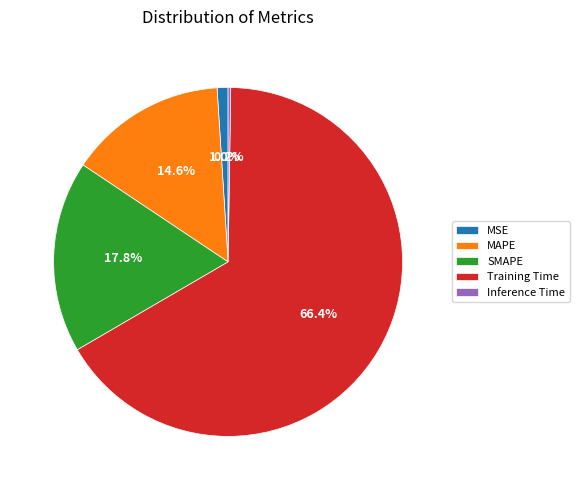

What is the largest slice in the pie chart?

Training Time